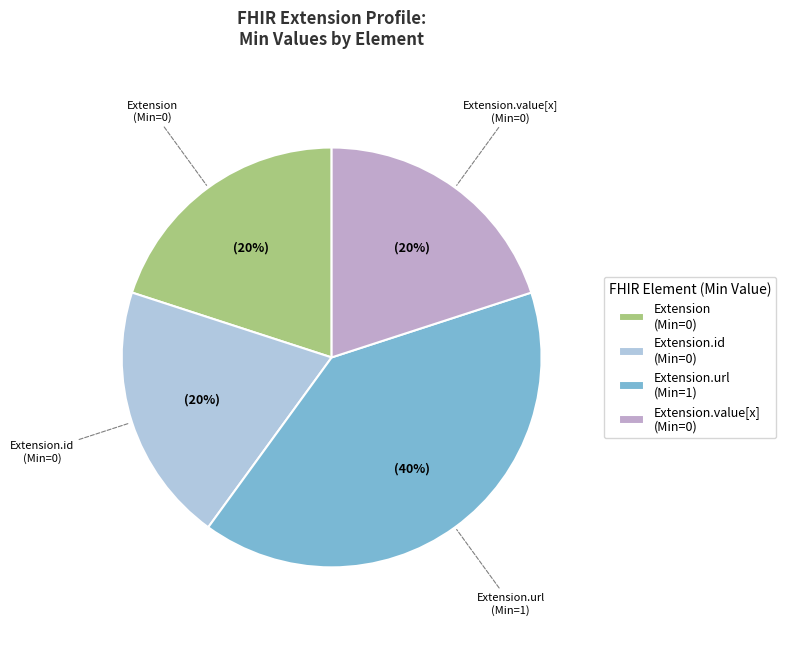

What is the largest slice in the pie chart?

Extension.url